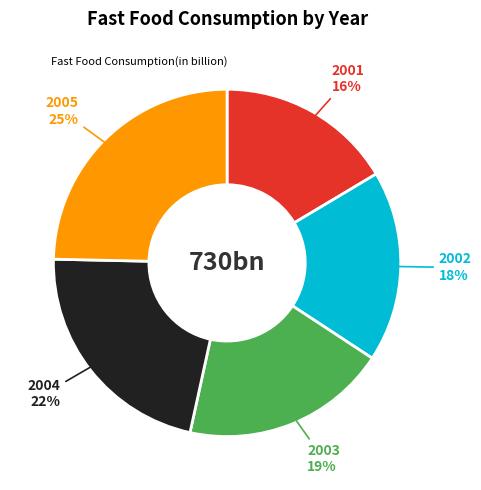

To the nearest percent, what is the average slice percentage?

20%